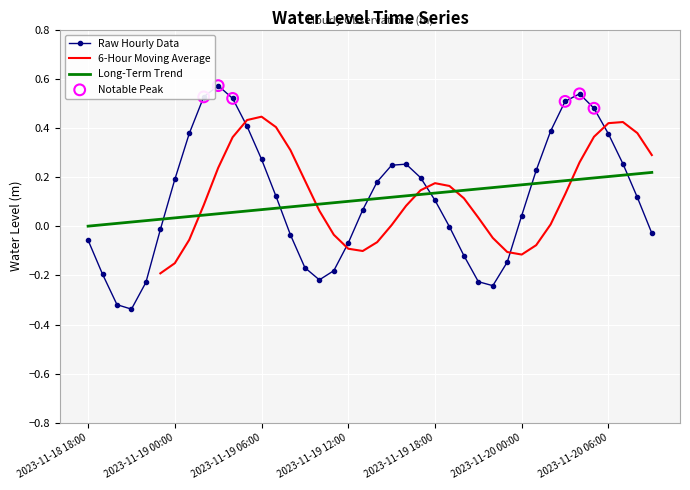

Between 2023-11-20 05:00 and 2023-11-18 23:00, which is larger?

2023-11-20 05:00